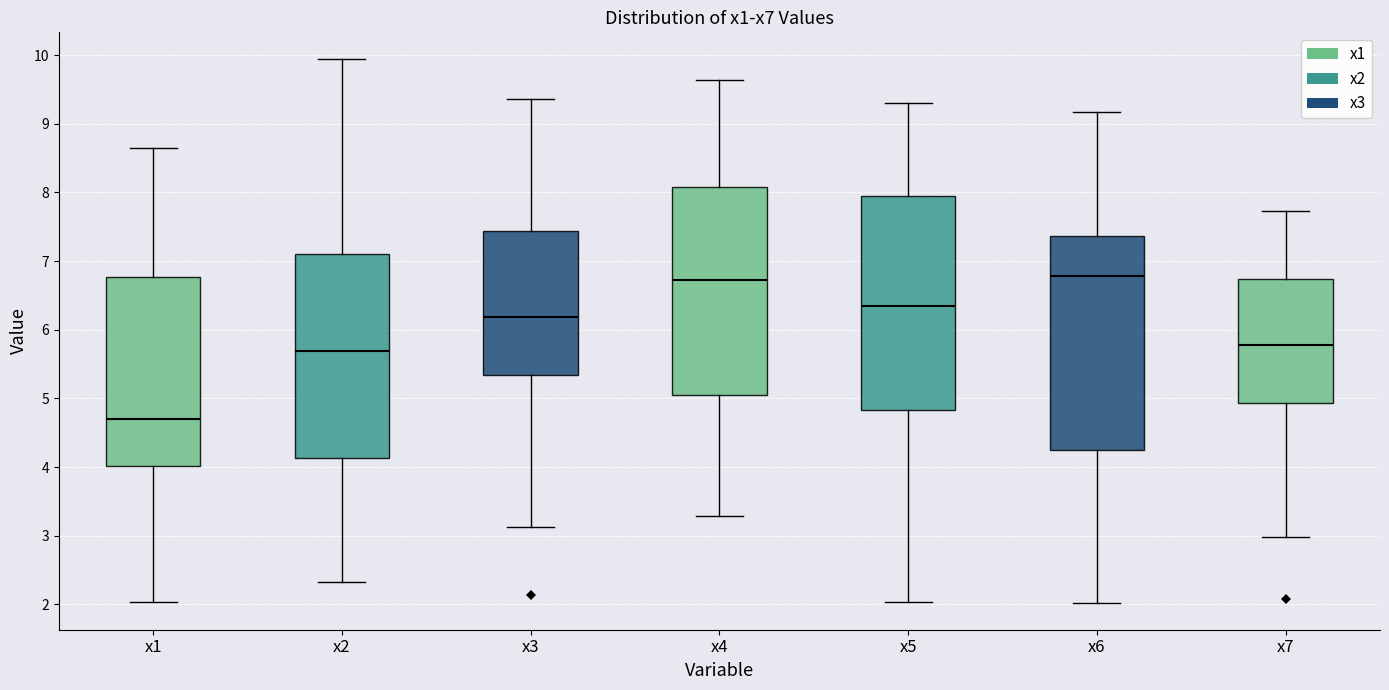

Which box has the lowest median line?

x1